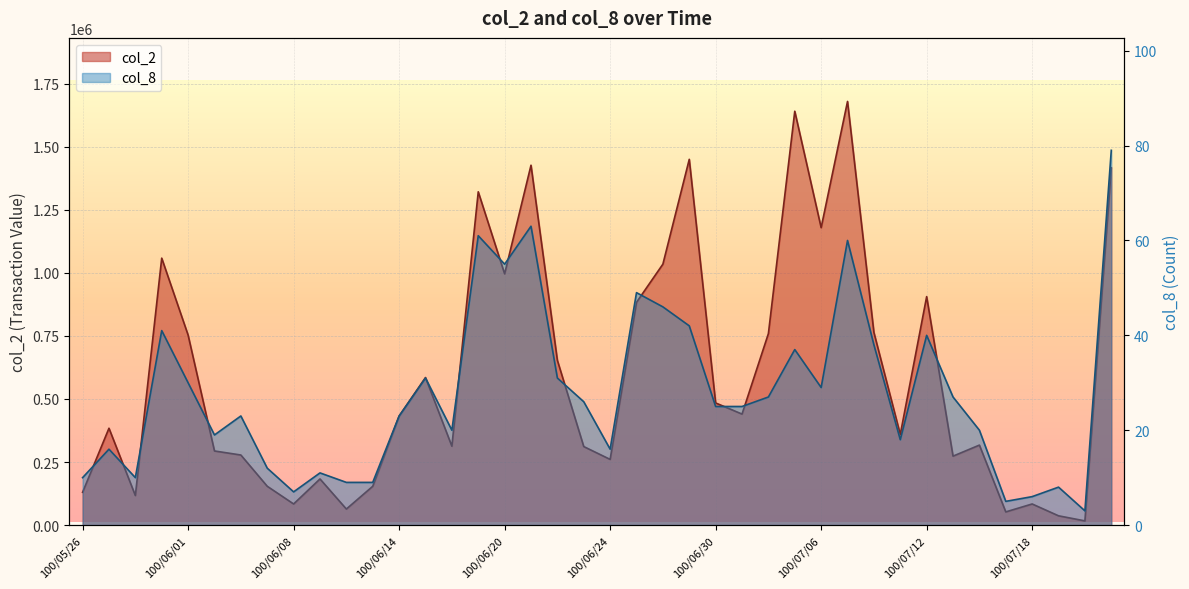

At how many categories does at least one series exceed 1280151?

6